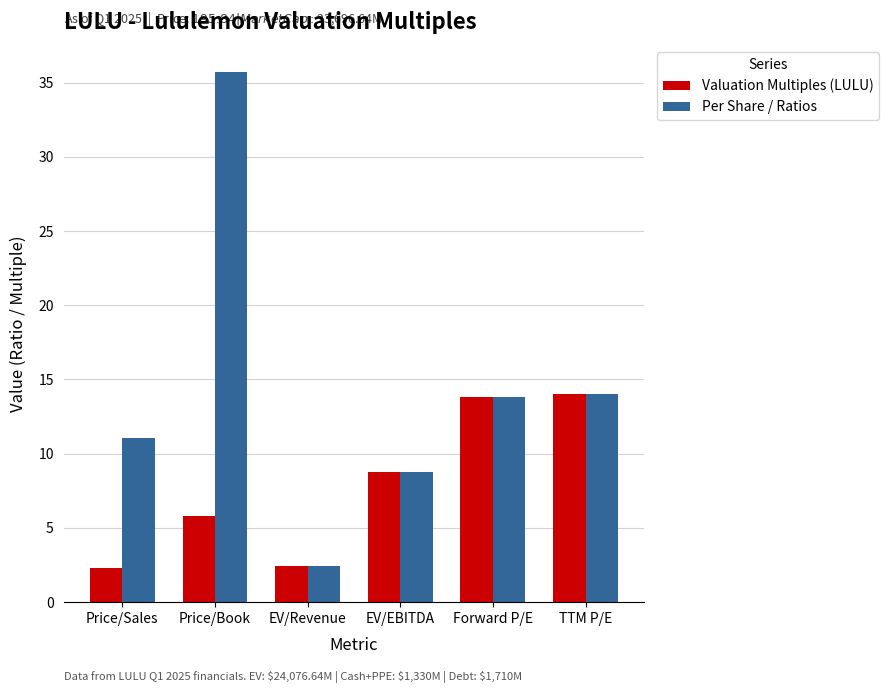

At which label does Per Share / Ratios reach its minimum?

EV/Revenue